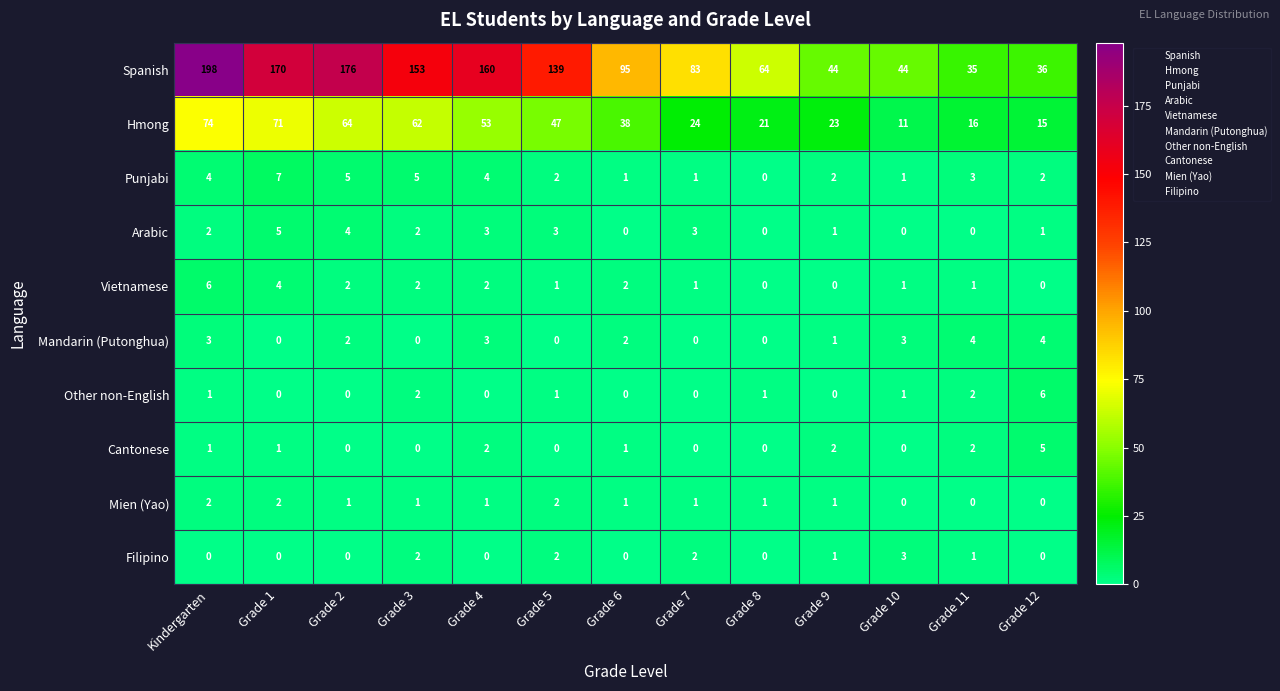

What is the difference between the maximum and second lowest values in the Vietnamese series?

6